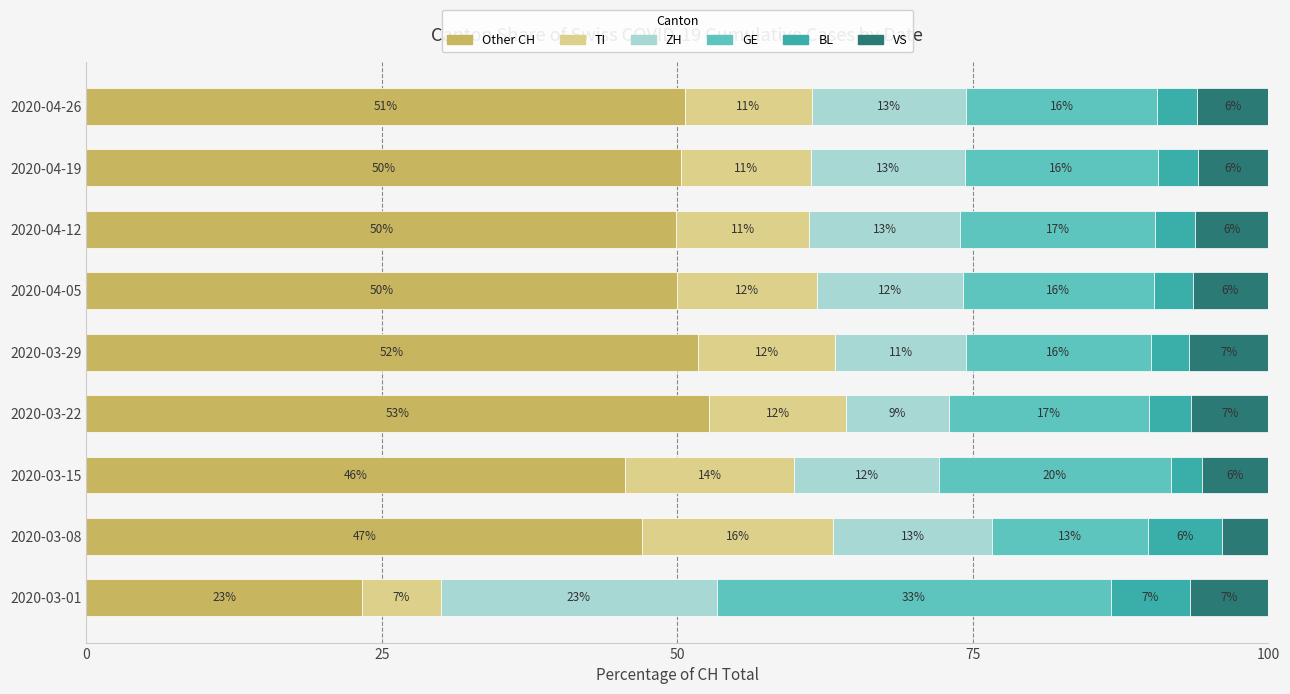

What are all the series names shown in the legend?

Other CH, TI, ZH, GE, BL, VS